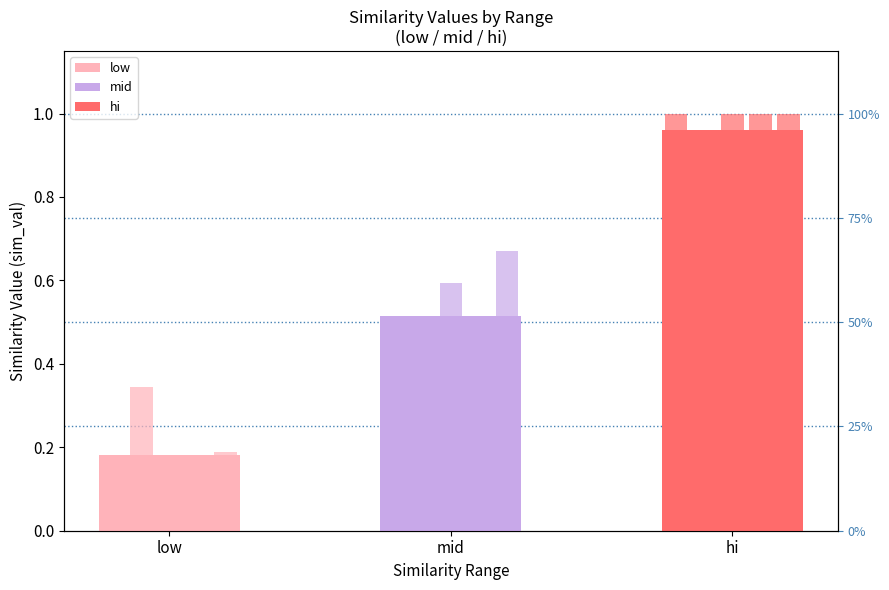

The chart shows a value of 0.2 at low. True or false?

True